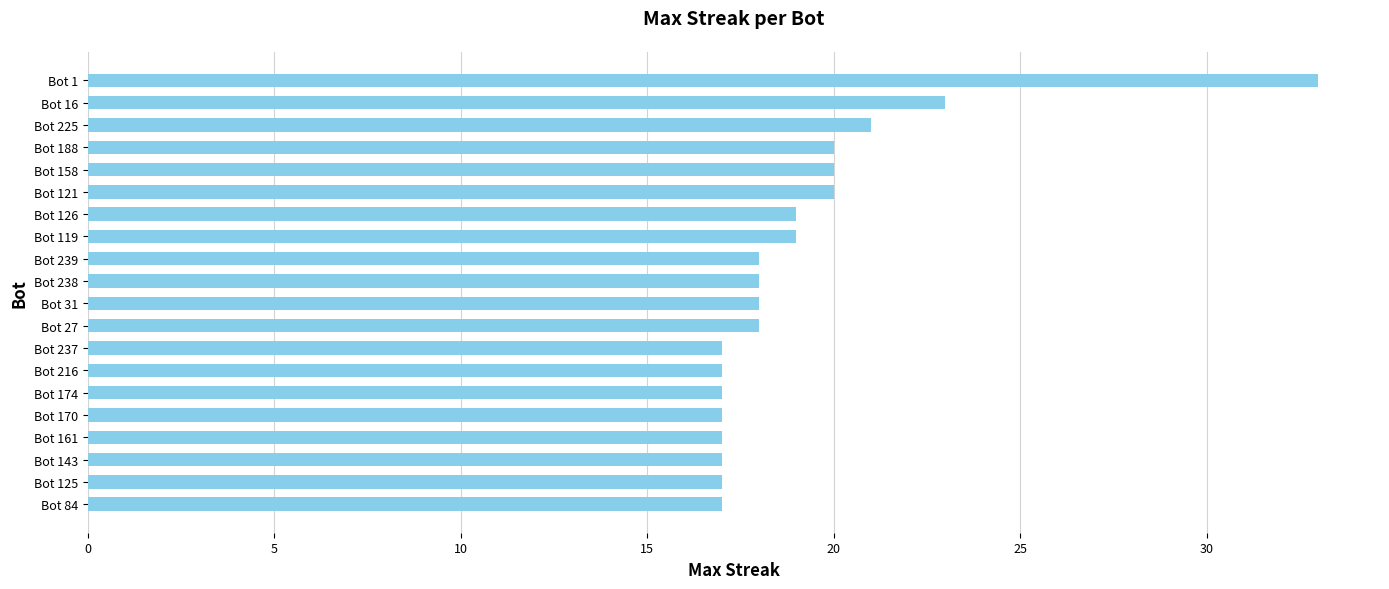

Reading top to bottom, transcribe all the data shown in this chart.

33	23	21	20	20	20	19	19	18	18	18	18	17	17	17	17	17	17	17	17